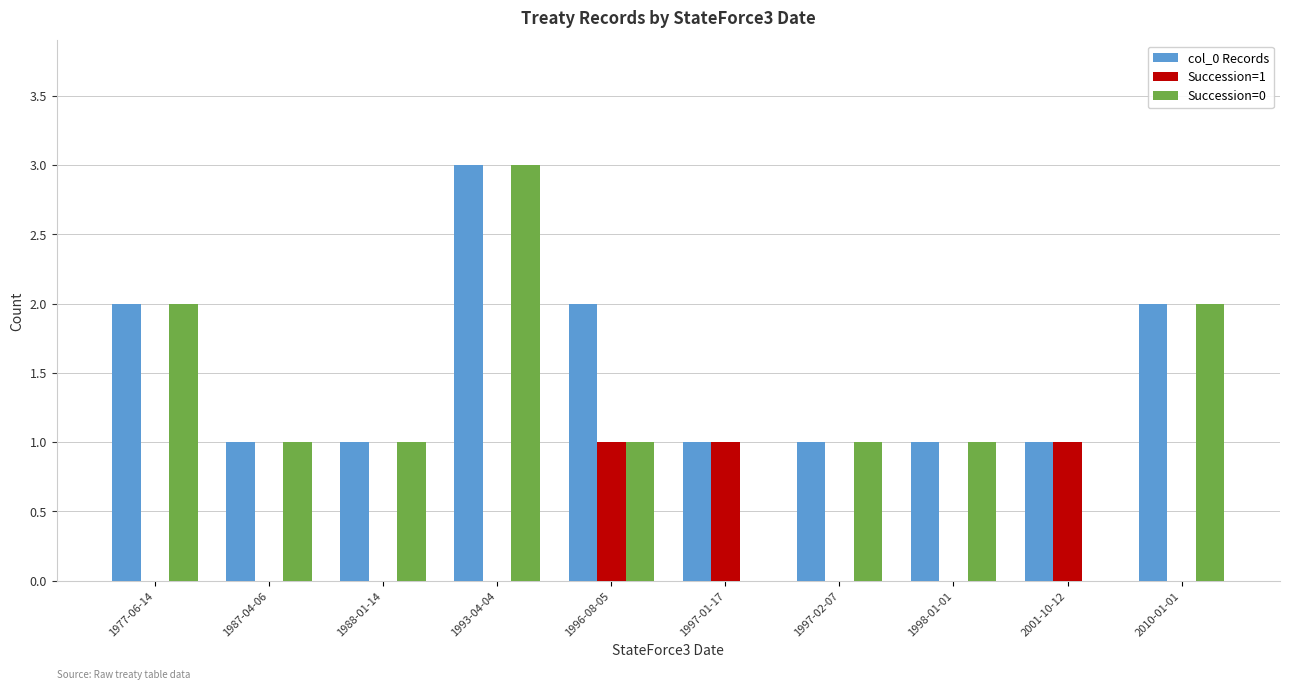

The Succession=1 series shows 1 at 1996-08-05. True or false?

True